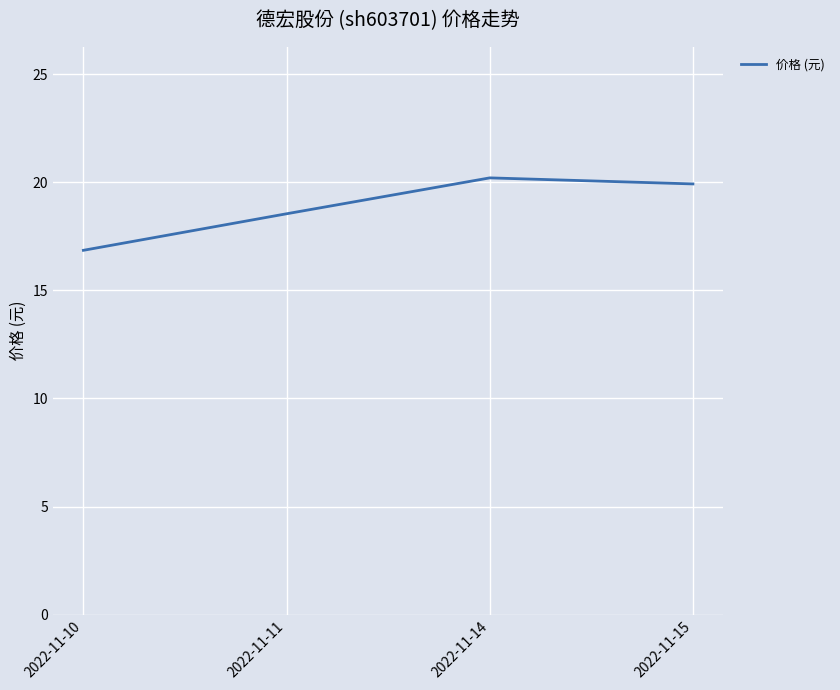

List the labels in order of value, largest first.

2022-11-14, 2022-11-15, 2022-11-11, 2022-11-10